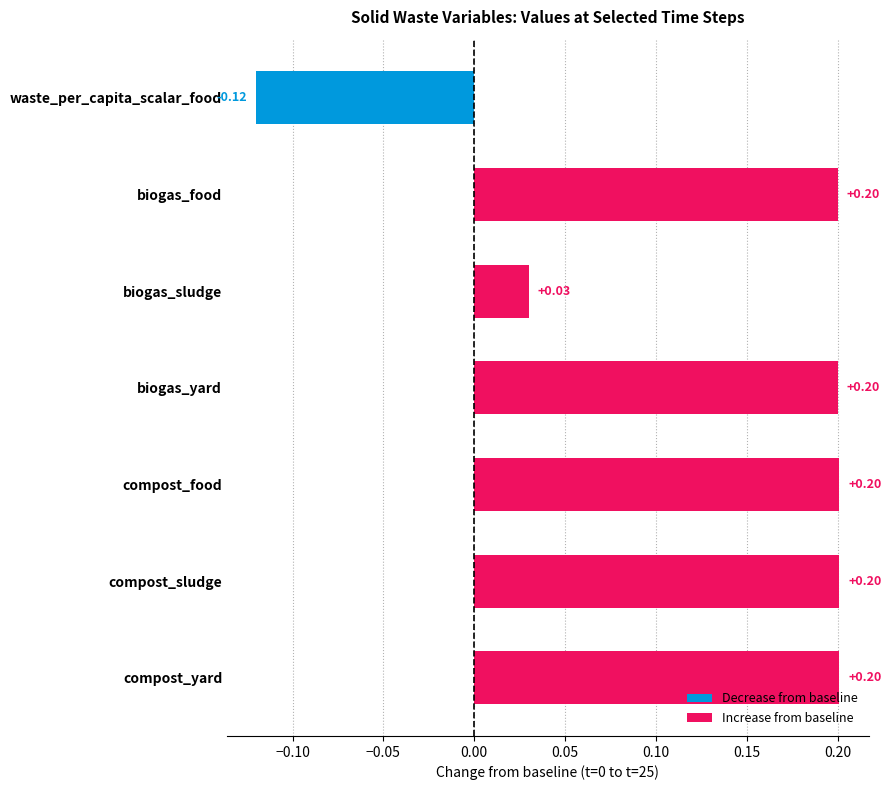

Between compost_food and biogas_sludge, which is larger?

compost_food